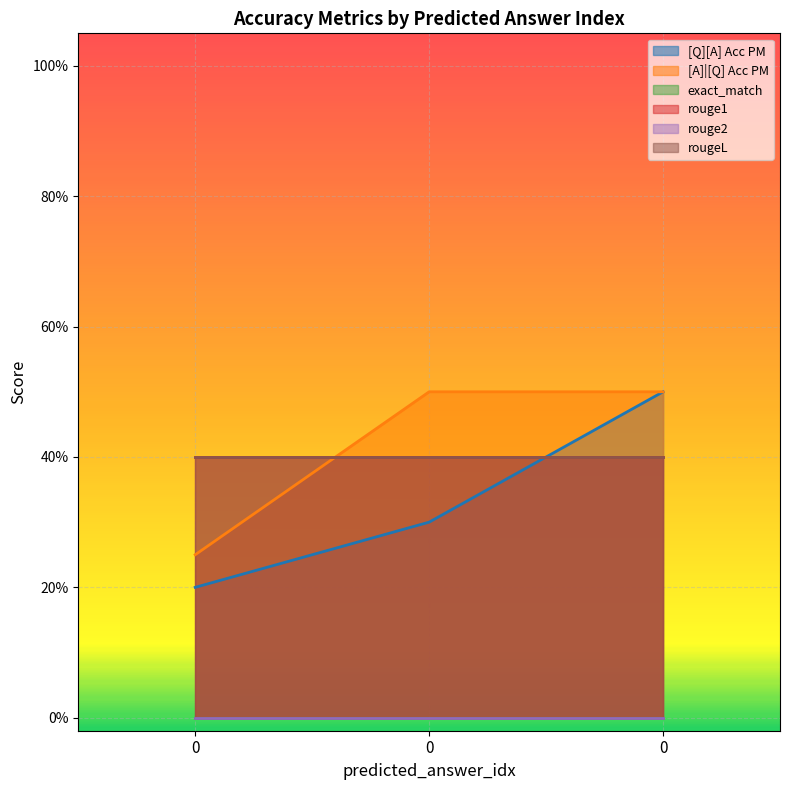

What is the maximum value shown in the chart?

0.5